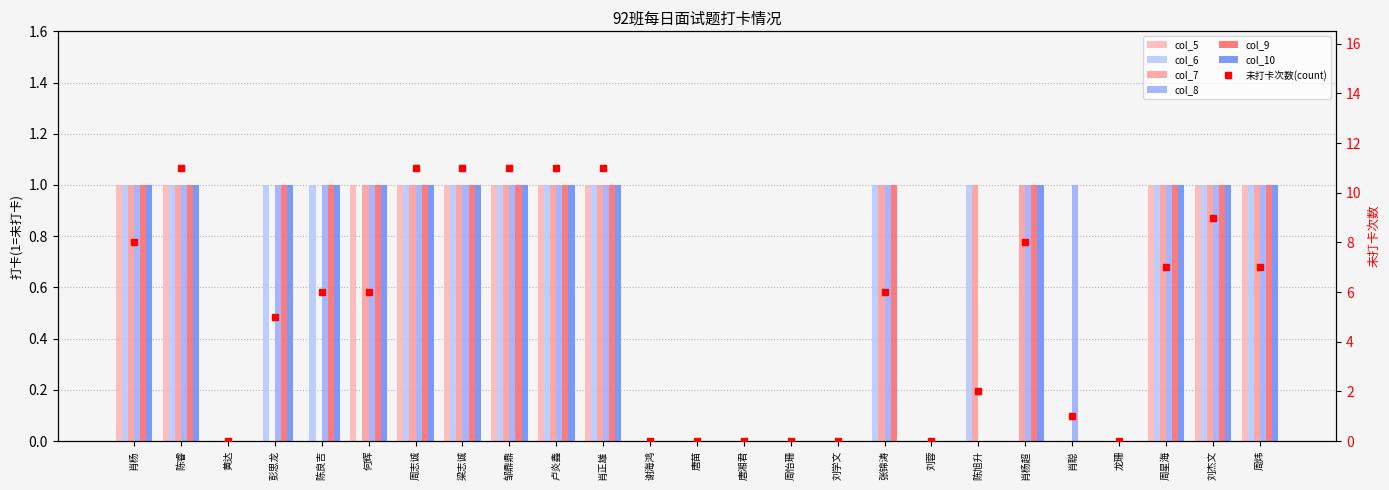

The col_10 series shows 2 at 陈睿. True or false?

False